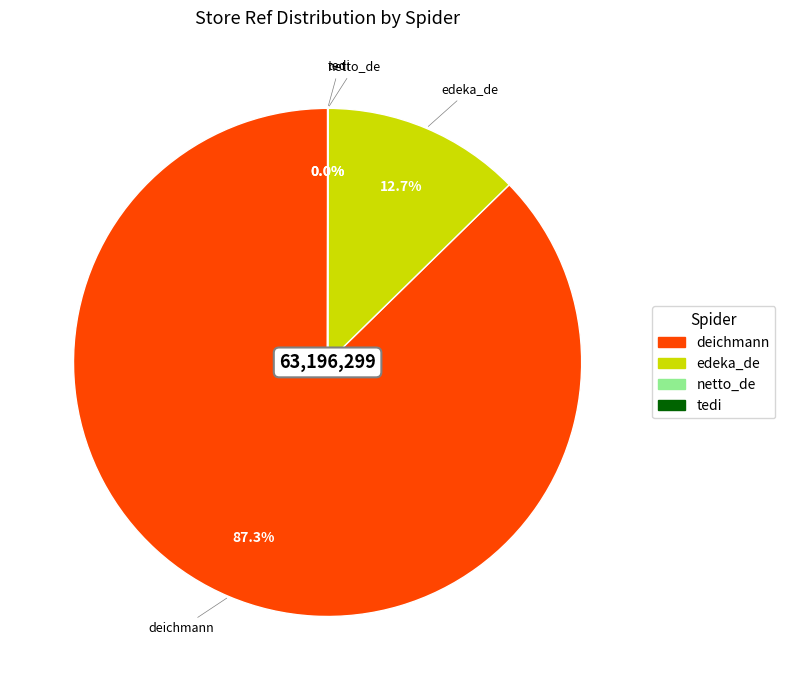

Between deichmann and edeka_de, which is larger?

deichmann